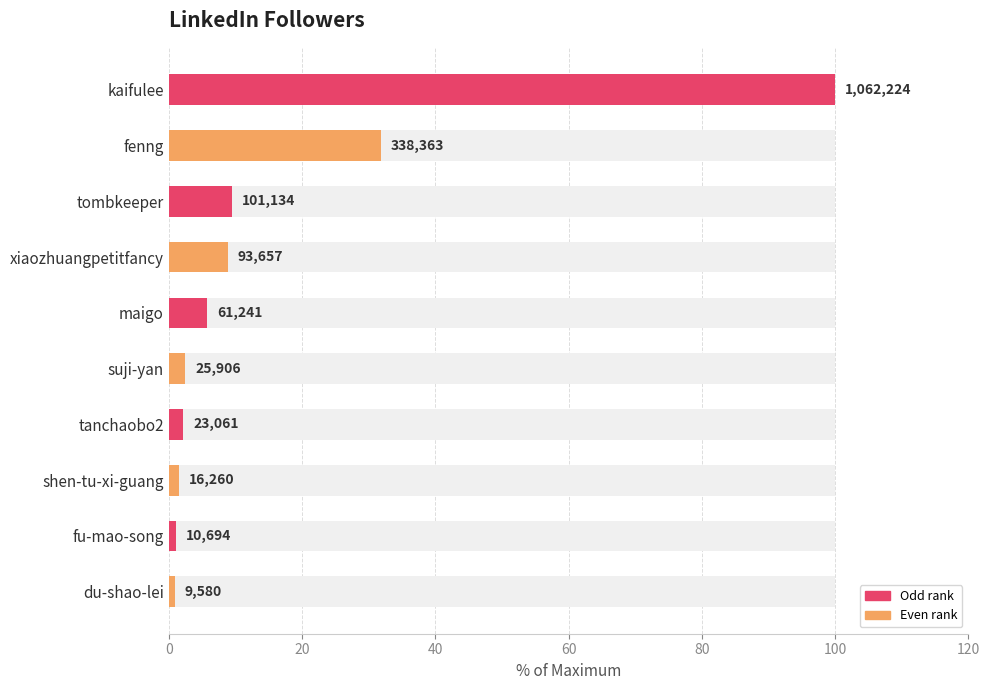

What is the difference between the maximum and minimum values?

99.1